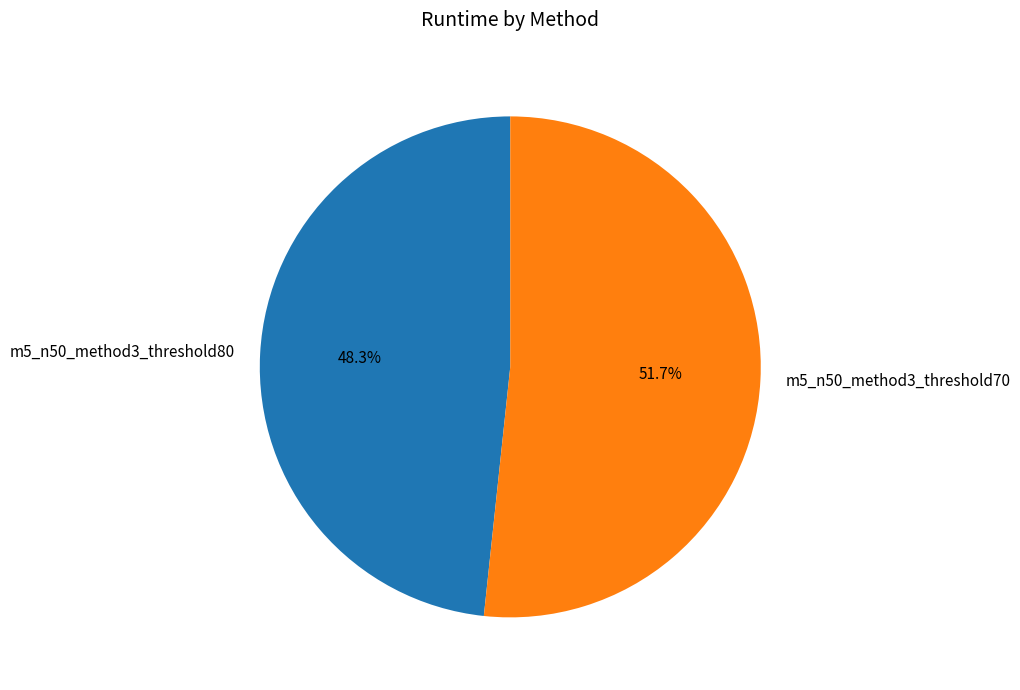

Is there any slice that represents more than half of the pie?

Yes